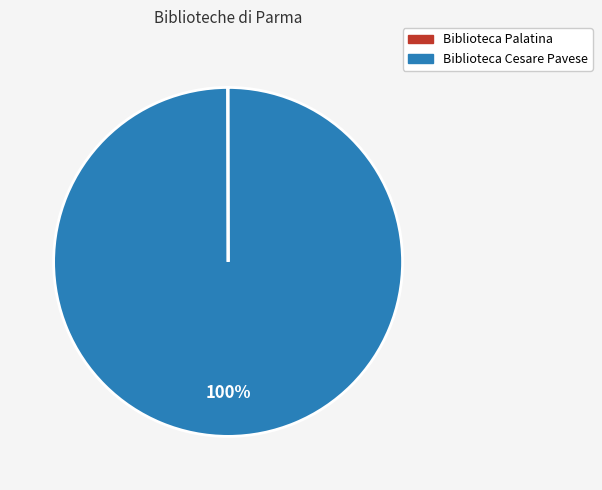

Is Biblioteca Cesare Pavese the majority of the pie?

Yes